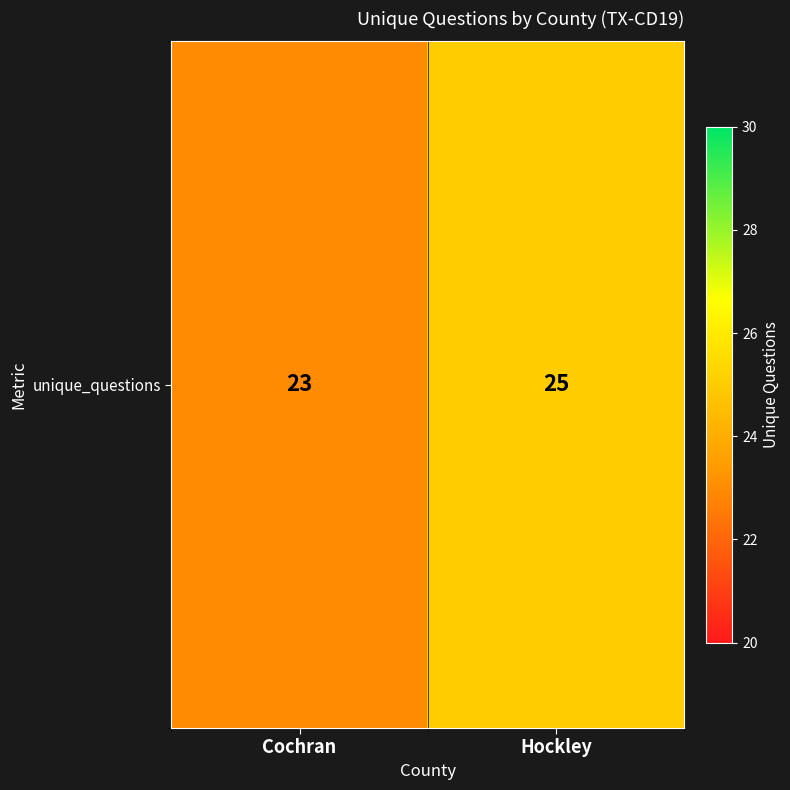

List the labels in order of value, smallest first.

Cochran, Hockley